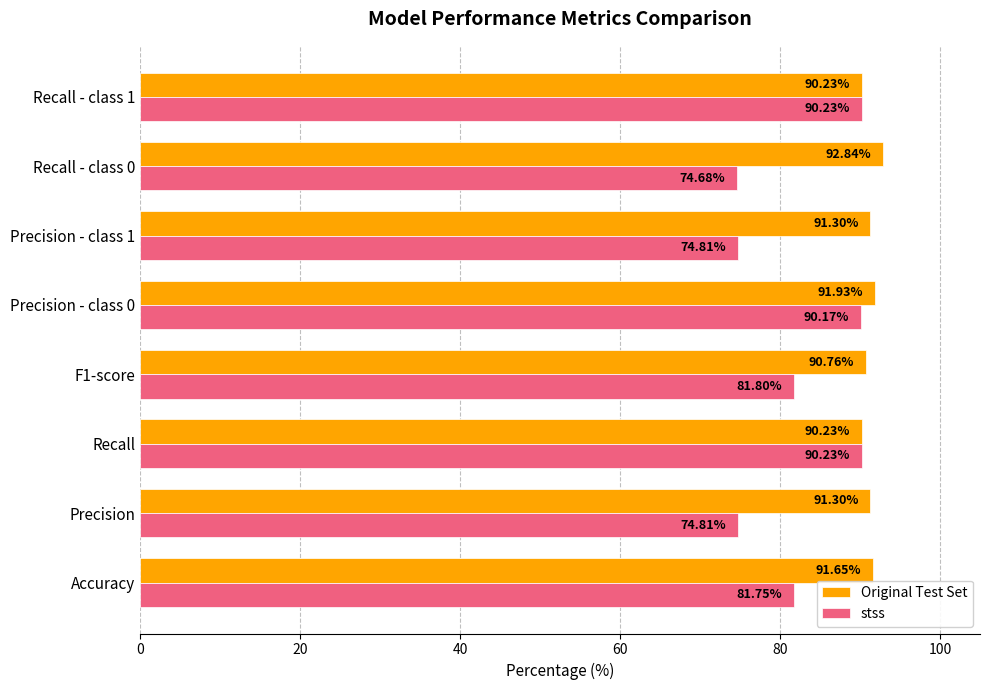

Which series has the largest range (max minus min)?

stss